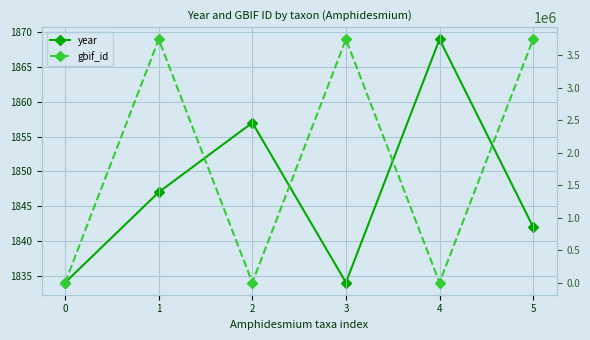

What is the value of the year point at the 1st from the left?

1834